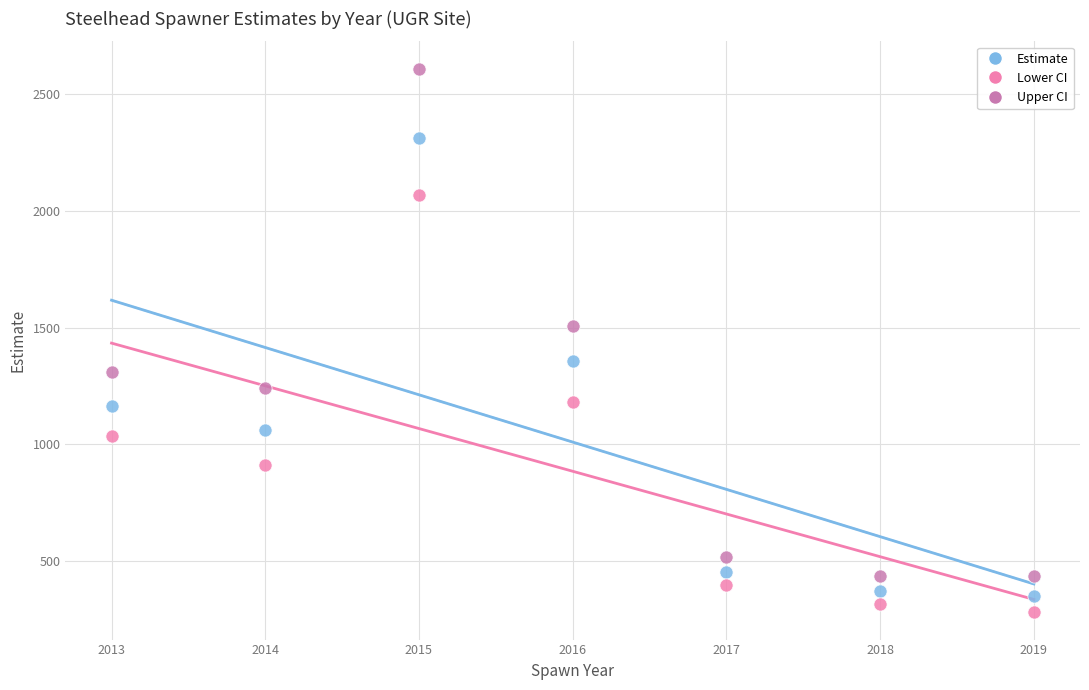

Across all data points, what is the range of X values (max minus min)?

6.0